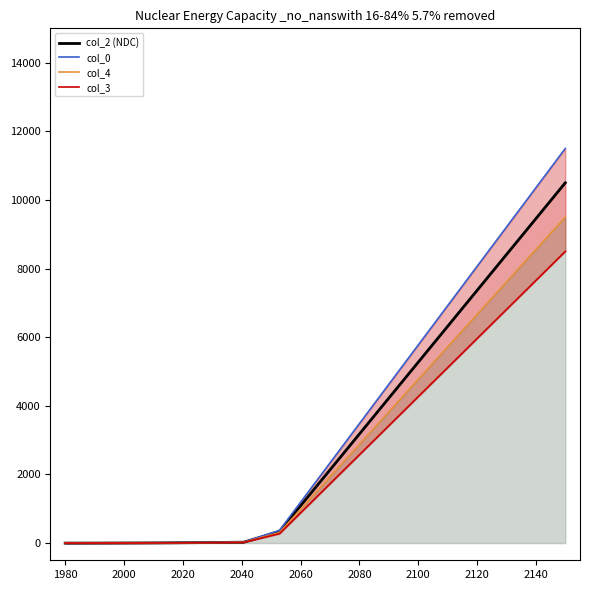

Reading right to left, list all the values displayed in this chart.

col_2 (NDC): 10500.0	9229.9	7959.8	6689.7	5419.6	4149.5	2879.4	1609.3	339.2	27.0	15.6	8.6	4.3	1.6	0.0
col_0: 11500.0	10108.9	8717.9	7326.8	5935.8	4544.7	3153.7	1762.6	371.5	29.6	17.1	9.4	4.7	1.8	0.0
col_4: 9500.0	8350.9	7201.7	6052.6	4903.5	3754.3	2605.2	1456.1	306.9	24.5	14.1	7.8	3.9	1.5	0.0
col_3: 8500.0	7471.8	6443.7	5415.5	4387.3	3359.1	2331.0	1302.8	274.6	21.9	12.7	7.0	3.5	1.3	0.0